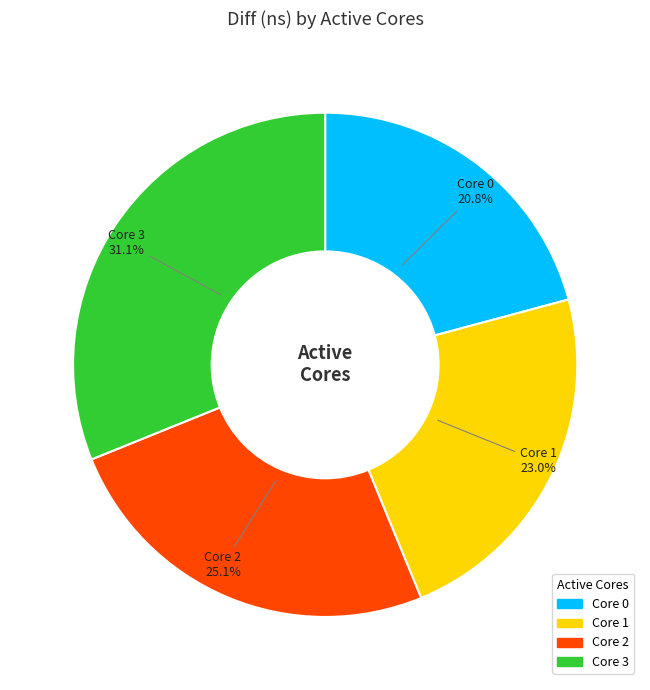

Does any single category account for the majority?

No